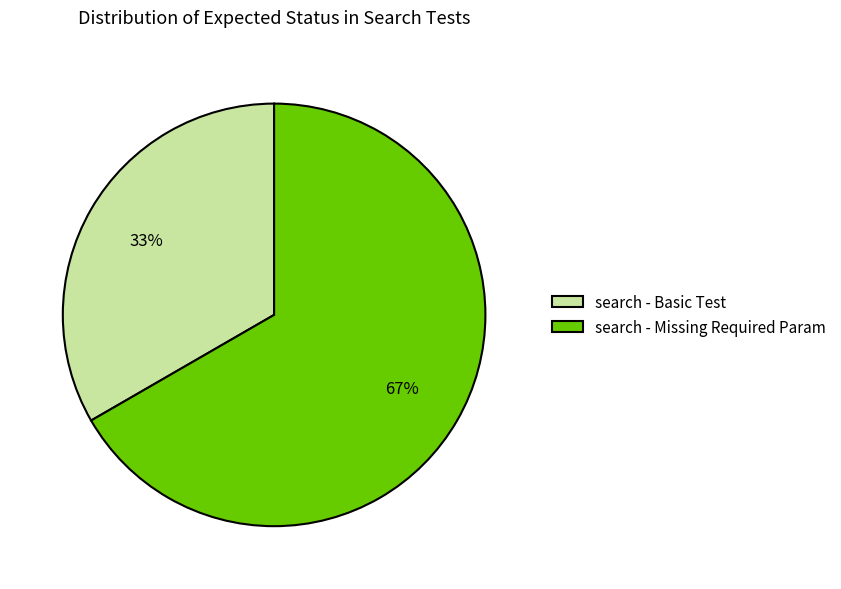

To the nearest percent, what percentage of the pie is search - Missing Required Param?

67%